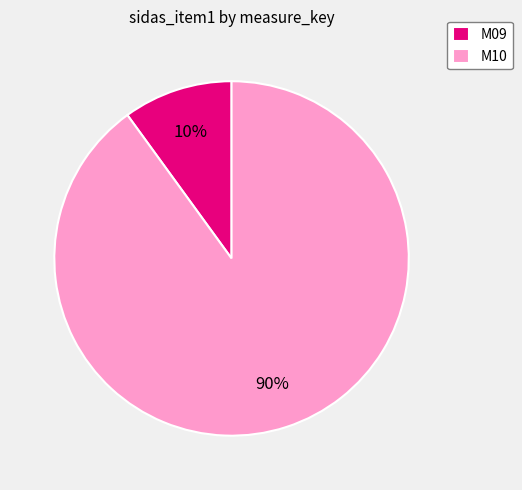

Does M09 account for over 50% of the chart?

No